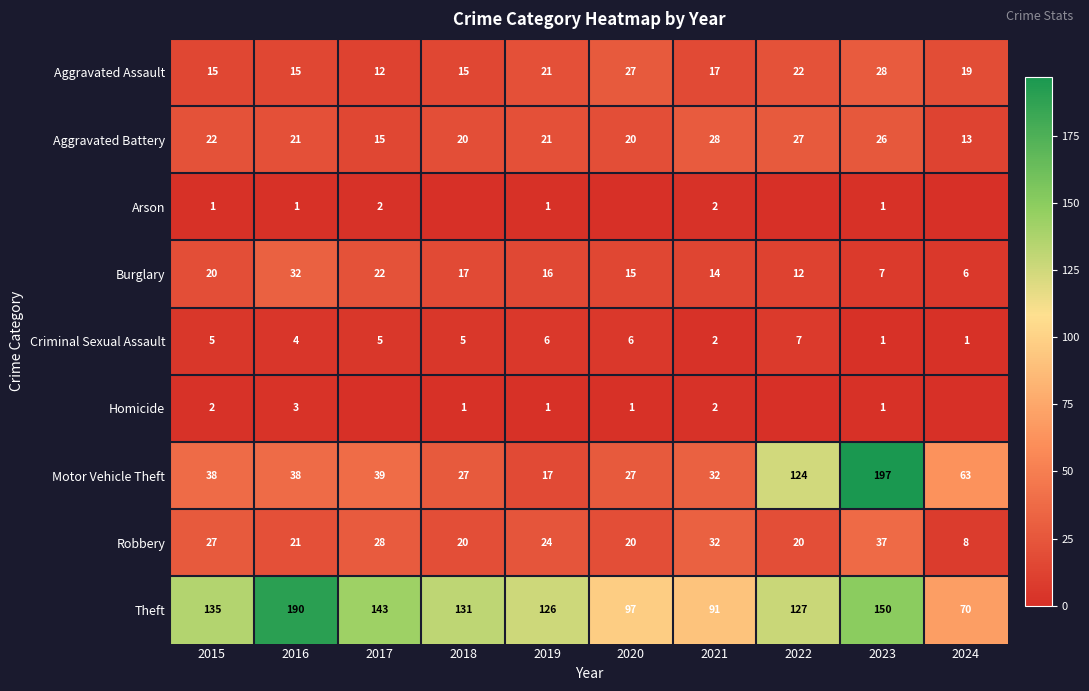

What value does the Criminal Sexual Assault series have at 2024?

1